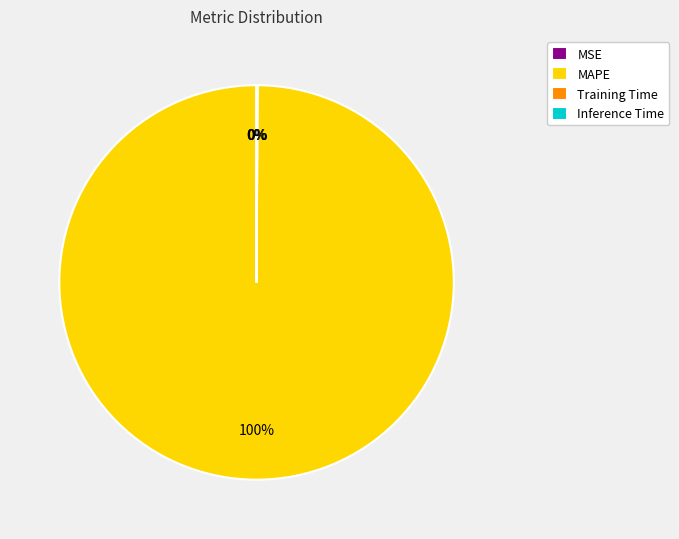

Is it true that MAPE is 100% of the pie?

True